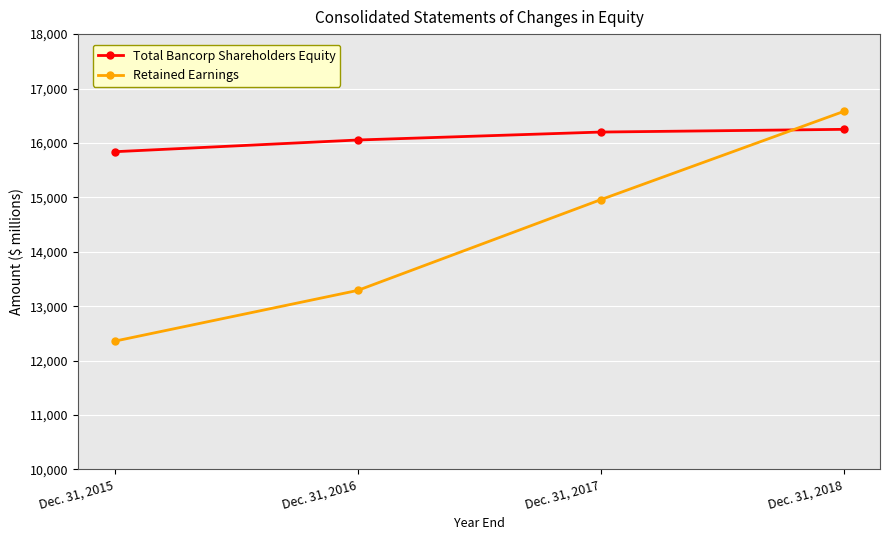

What is the approximate value of Total Bancorp Shareholders Equity at Dec. 31, 2016?

16054